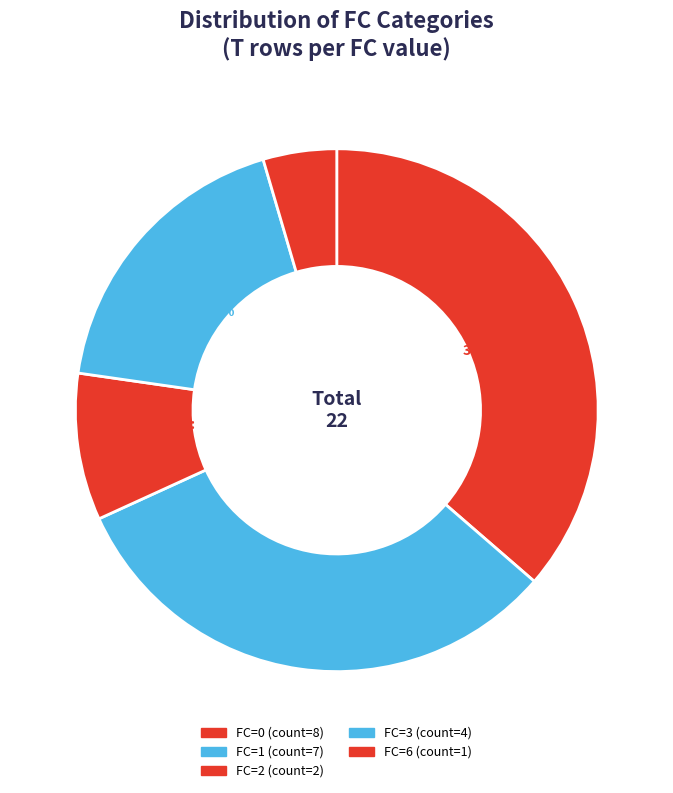

How many slices are in this pie chart?

5